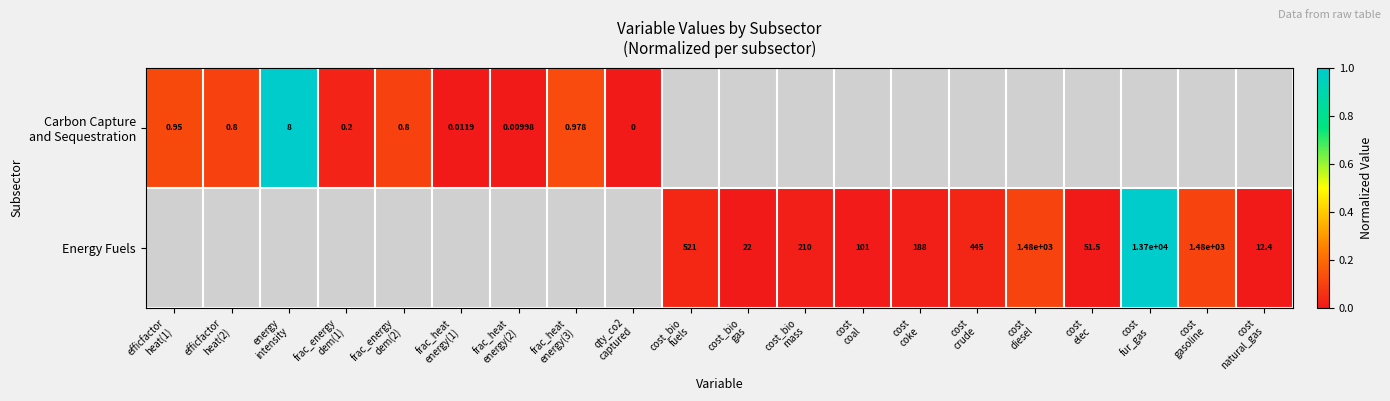

What is the maximum value for Carbon Capture and Sequestration?

1.0